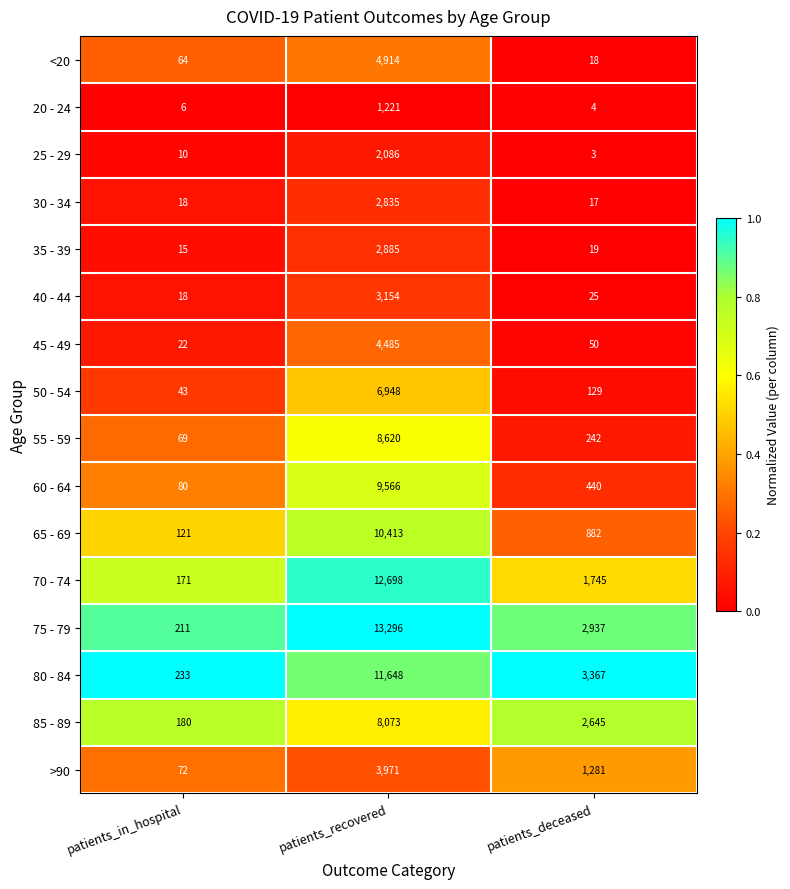

How many series are shown in this chart?

16